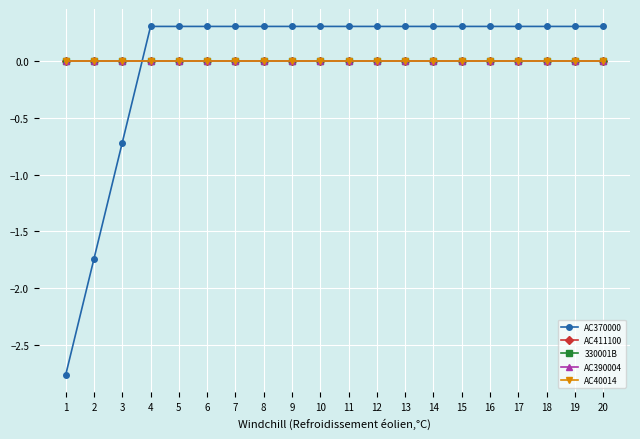

Does the chart have visible grid lines?

Yes